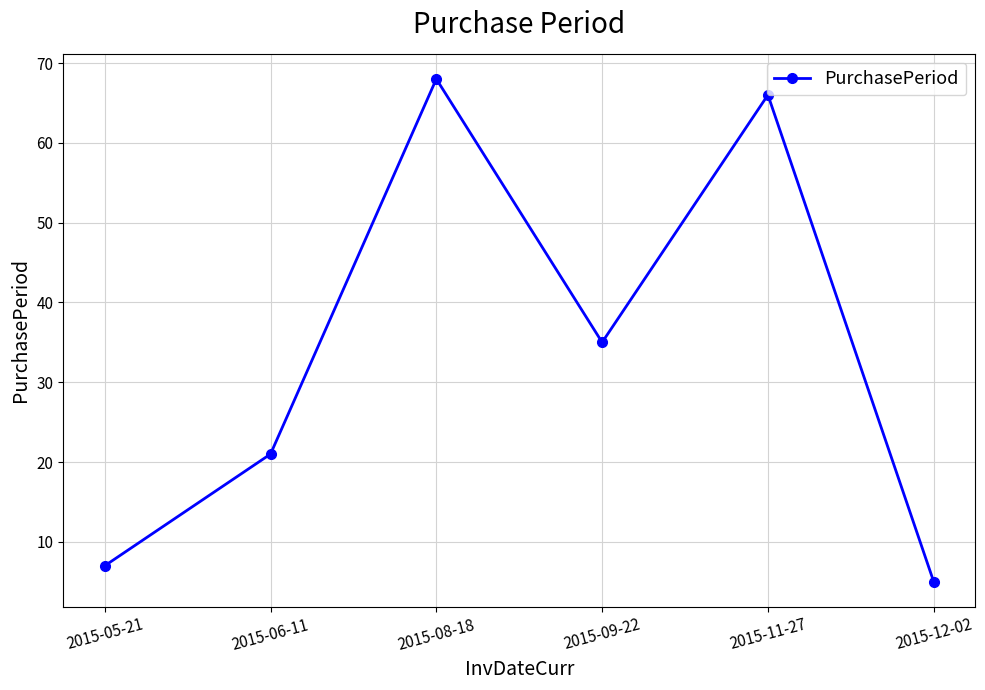

Rank the categories by value from highest to lowest.

2015-08-18, 2015-11-27, 2015-09-22, 2015-06-11, 2015-05-21, 2015-12-02